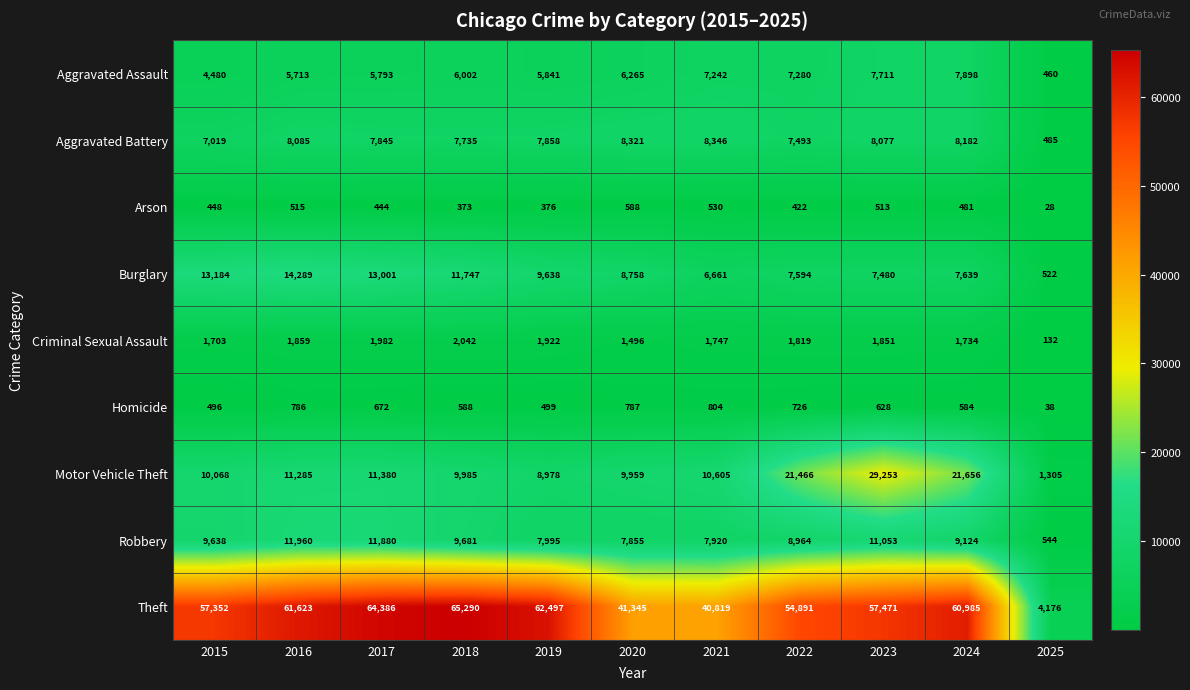

Rank the series by their maximum value, from lowest to highest.

Arson, Homicide, Criminal Sexual Assault, Aggravated Assault, Aggravated Battery, Robbery, Burglary, Motor Vehicle Theft, Theft